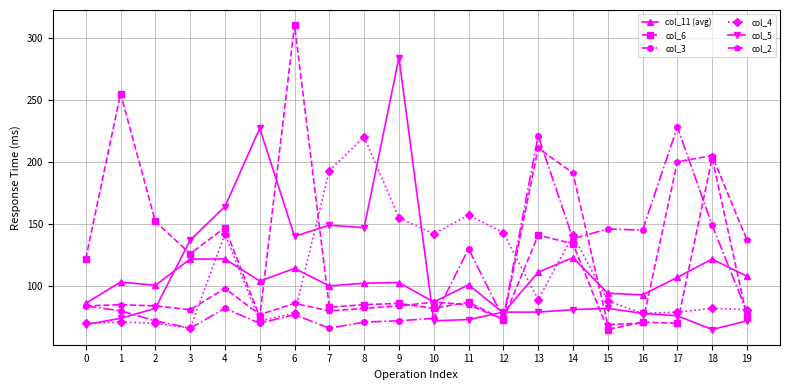

How many intersections are there between col_4 and col_2?

6